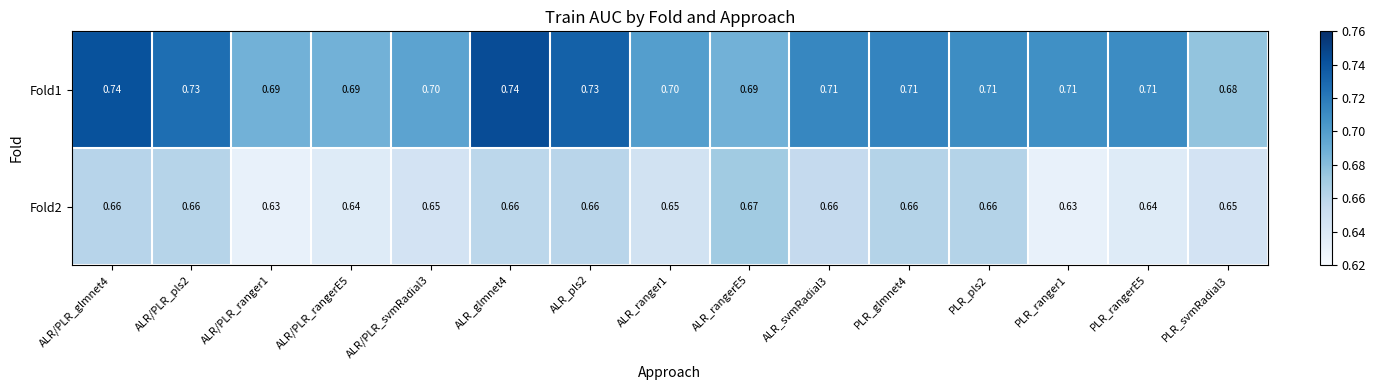

What is the difference between the highest and lowest values at ALR_pls2?

0.1